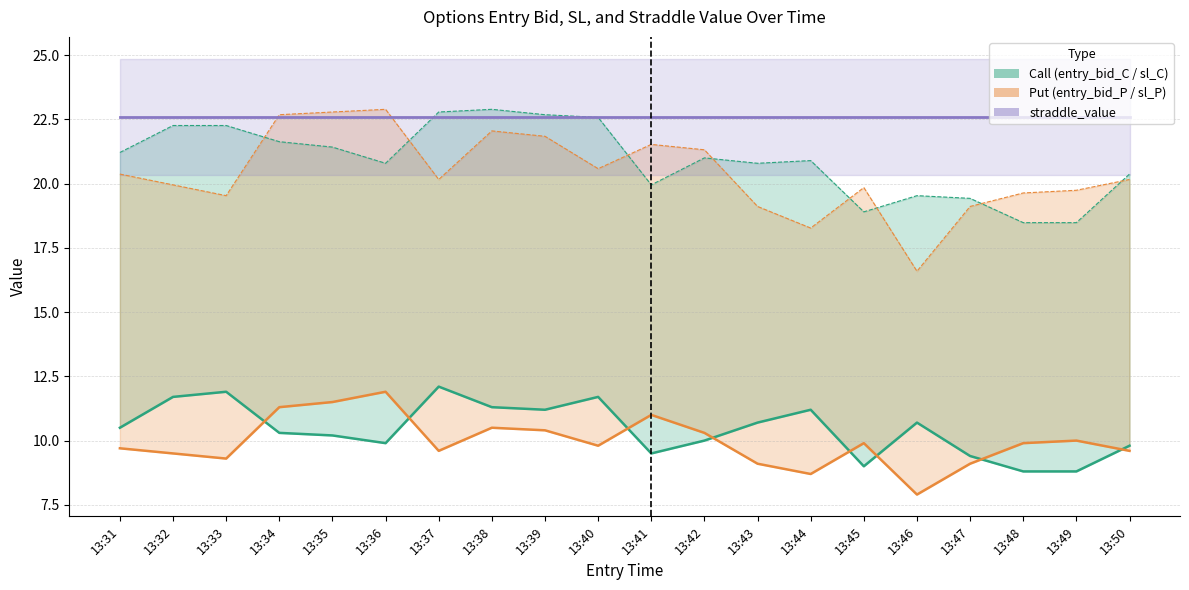

How many interior local valleys does the entry_bid_C series have?

4